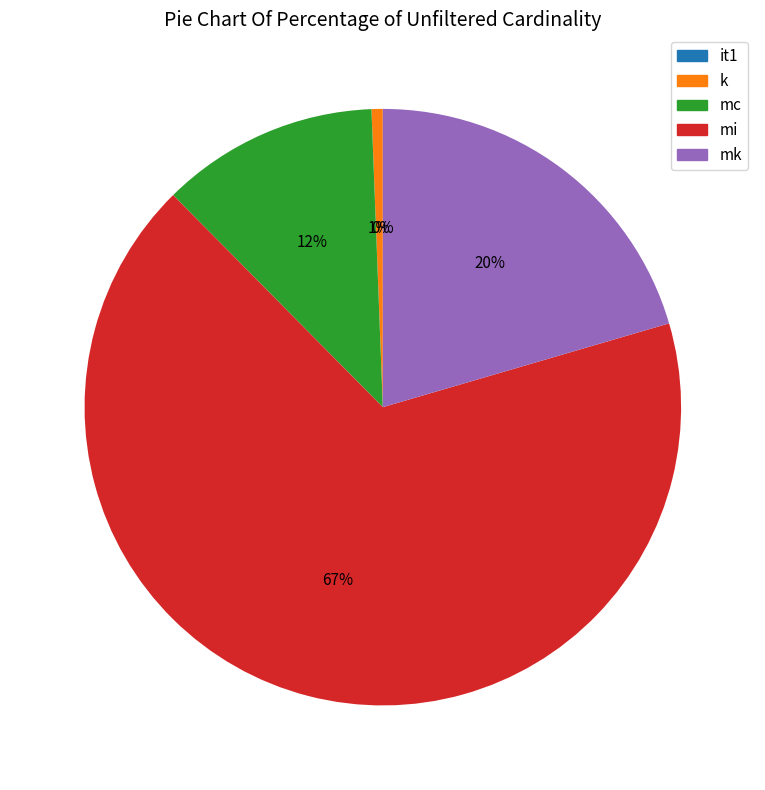

Does any single category account for the majority?

Yes